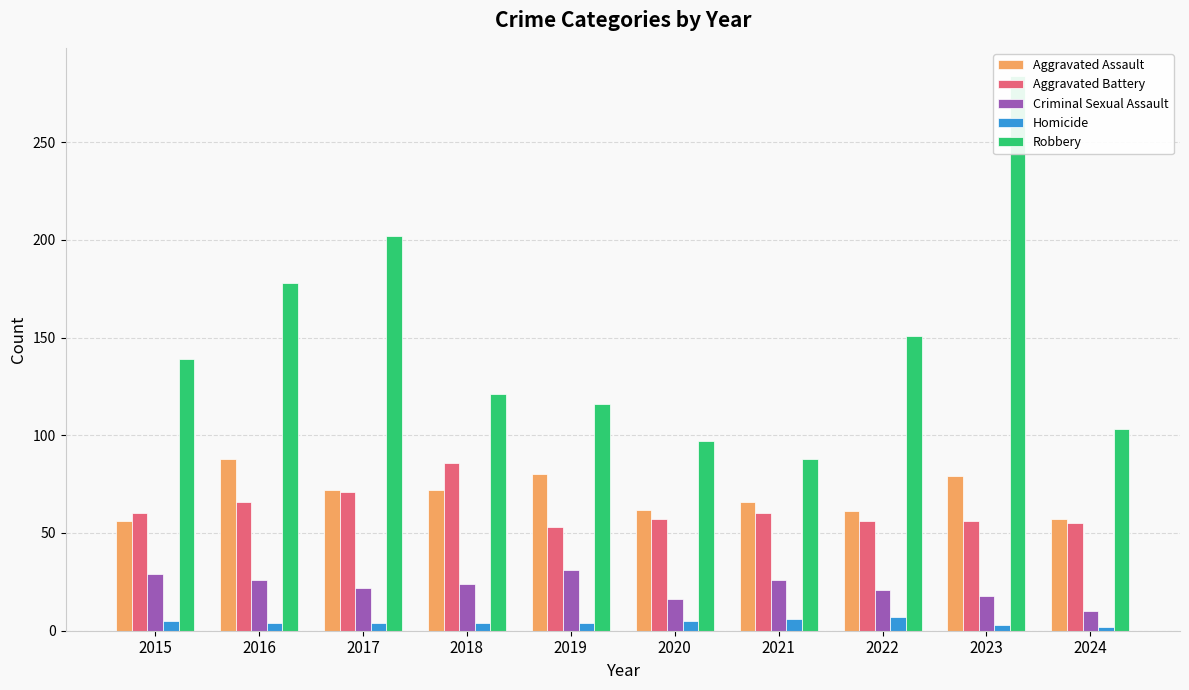

True or false: Criminal Sexual Assault has a value of 18 at 2019.

False